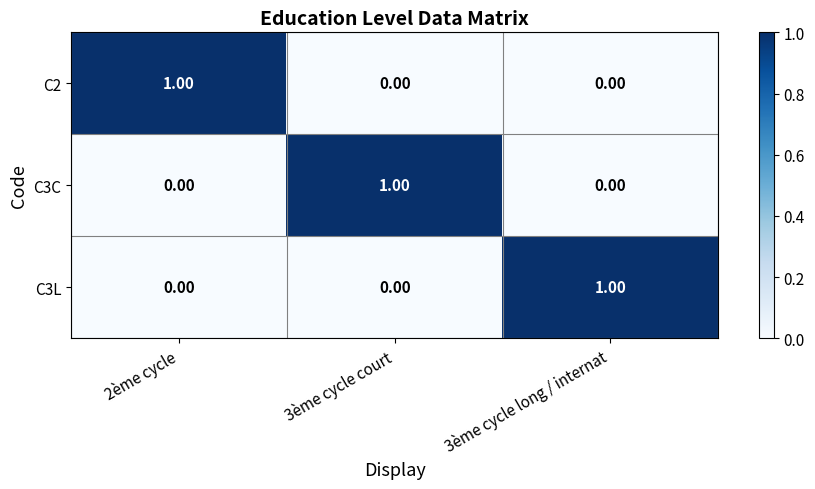

Is the value of C2 at 2ème cycle greater than the value of C3C at 2ème cycle?

Yes